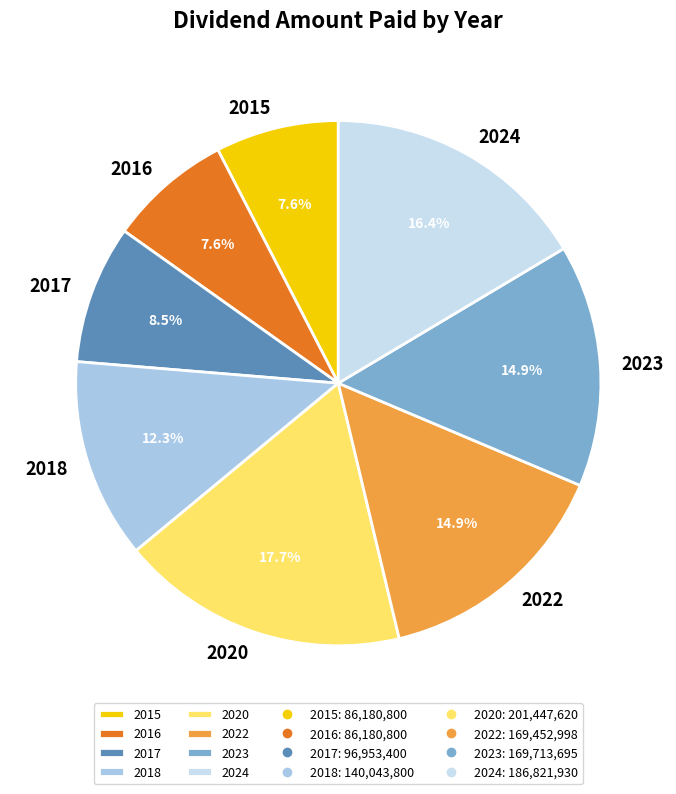

True or false: 2015 accounts for 2% of the total.

False